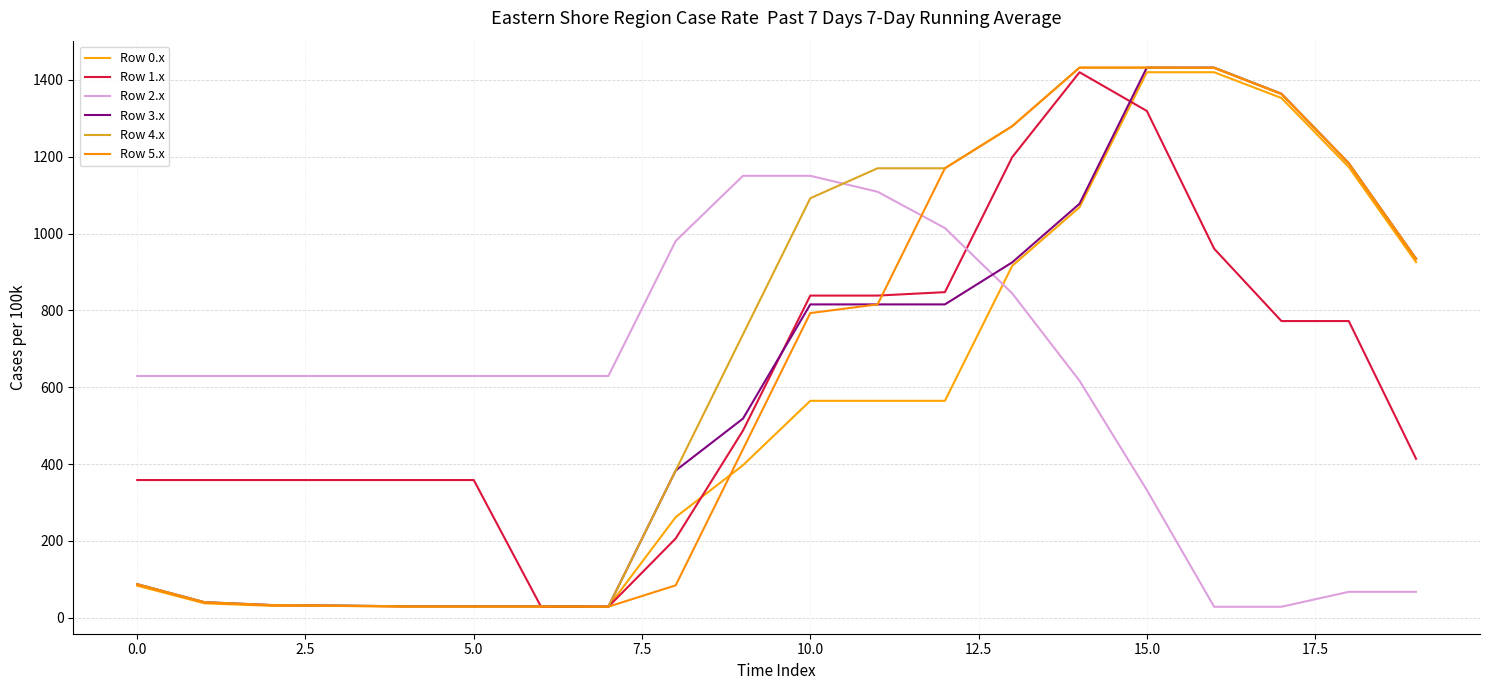

List the series in order of their peak value, lowest first.

Row 2.x, Row 0.x, Row 1.x, Row 3.x, Row 4.x, Row 5.x